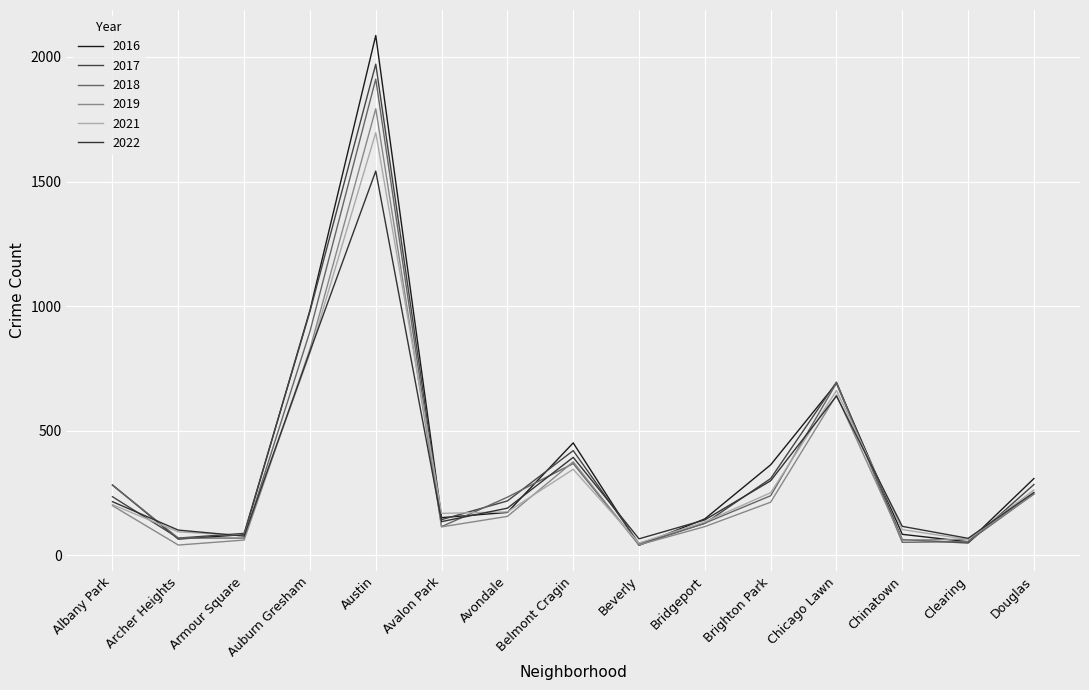

Which series has the largest total across all categories?

2016